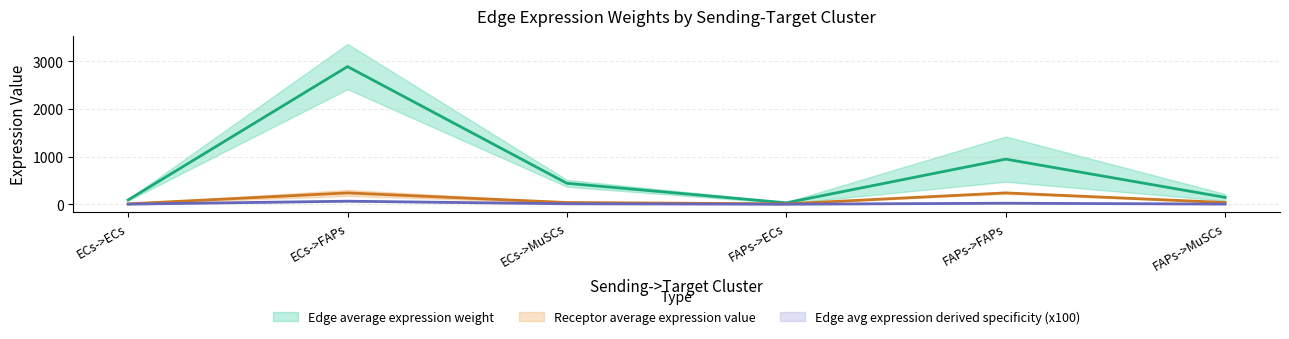

Where is Edge total expression weight nearest to the value 32?

FAPs->FAPs